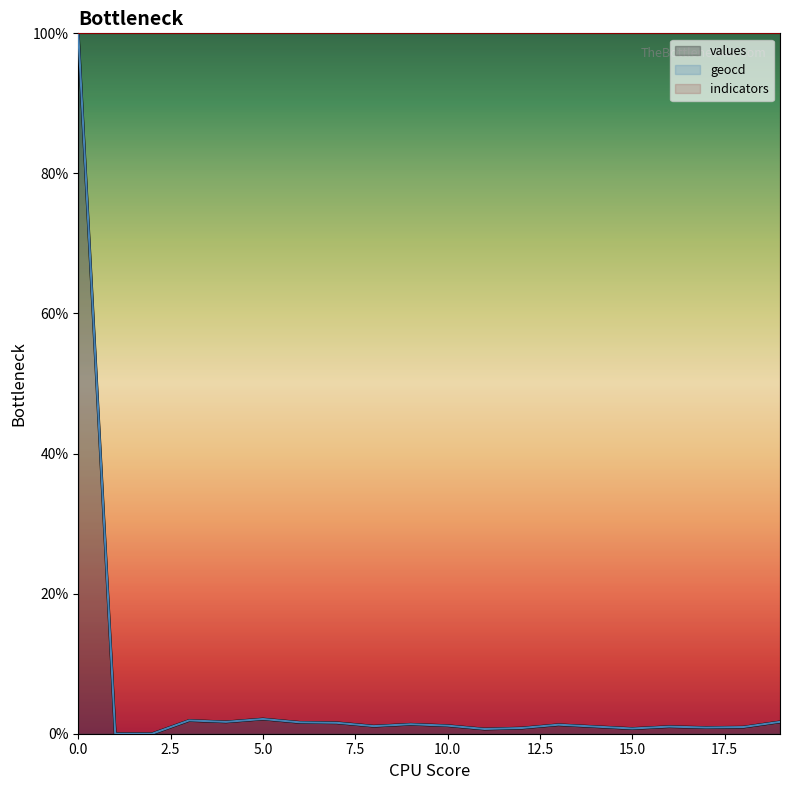

What are all the series names shown in the legend?

values, geocd, indicators